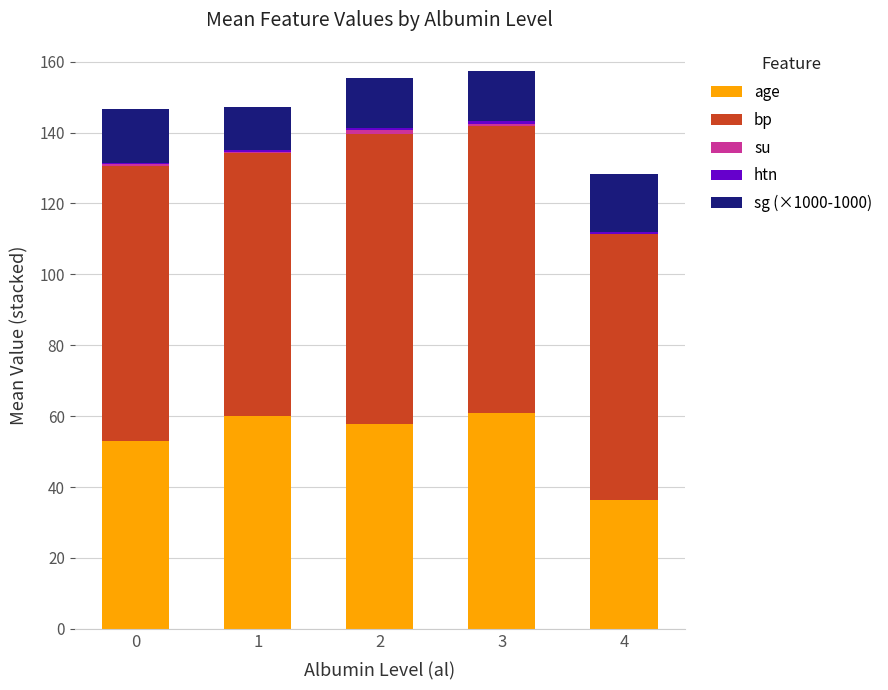

What is the highest value of the age series?

60.9